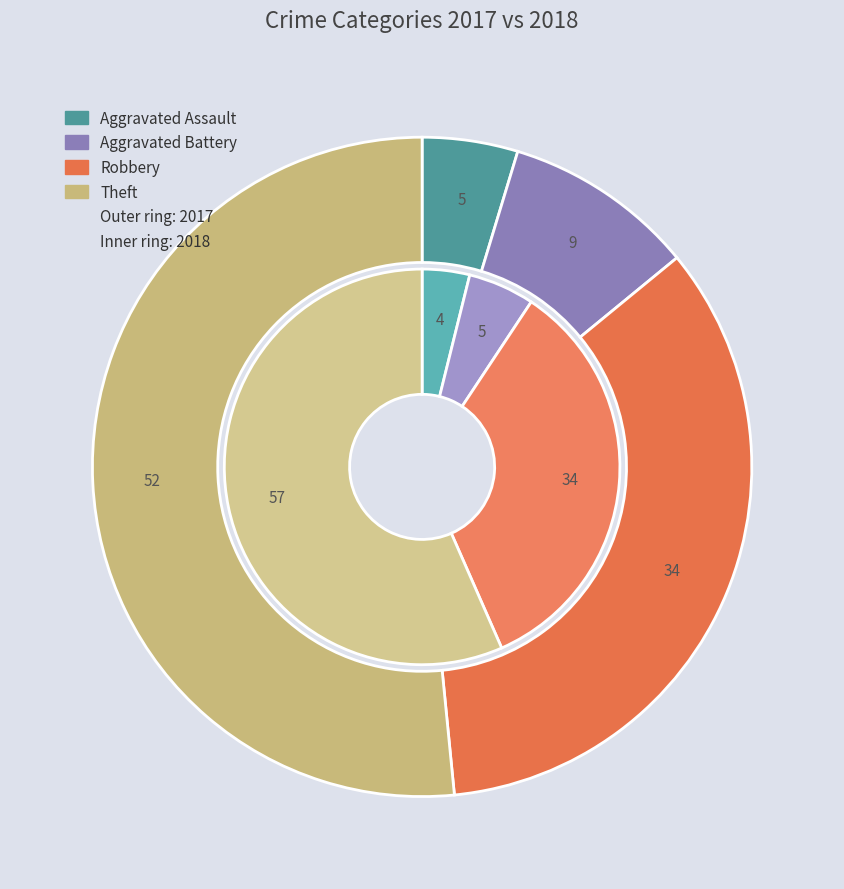

The values_2017 slice represents 5% of the pie. True or false?

True